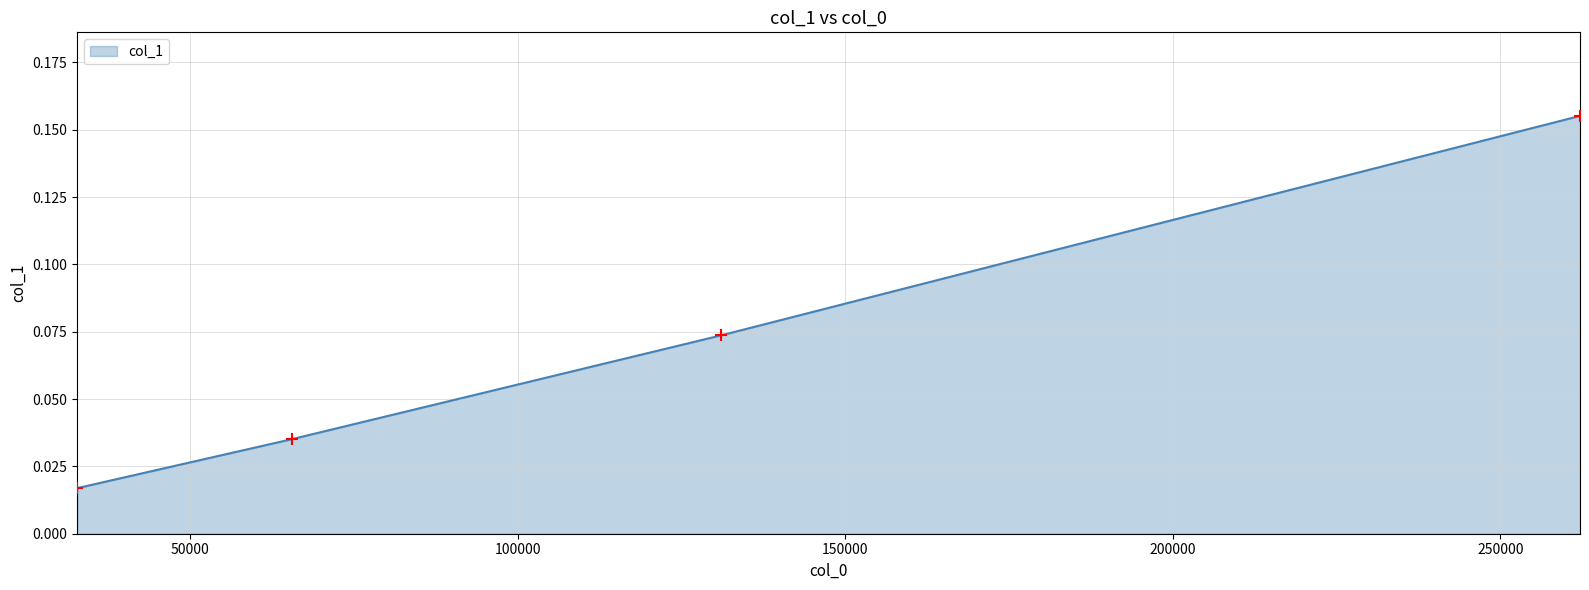

True or false: the data has more than 0 interior local peaks.

False